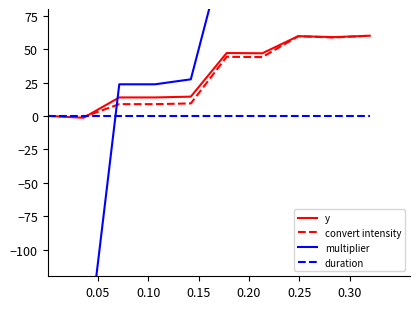

Reading right to left, transcribe all the data shown in this chart.

y: 60.0	58.9	59.7	46.9	47.1	14.4	13.8	13.8	-1.4	0.0
convert intensity: 60.0	58.7	59.6	44.0	44.2	9.3	8.8	8.8	-0.8	0.0
multiplier: 151.2	149.7	150.7	129.8	130.1	27.4	23.7	23.7	-200.0	-200.0
duration: 0.0	0.0	0.0	0.0	0.0	0.0	0.0	0.0	0.0	0.0